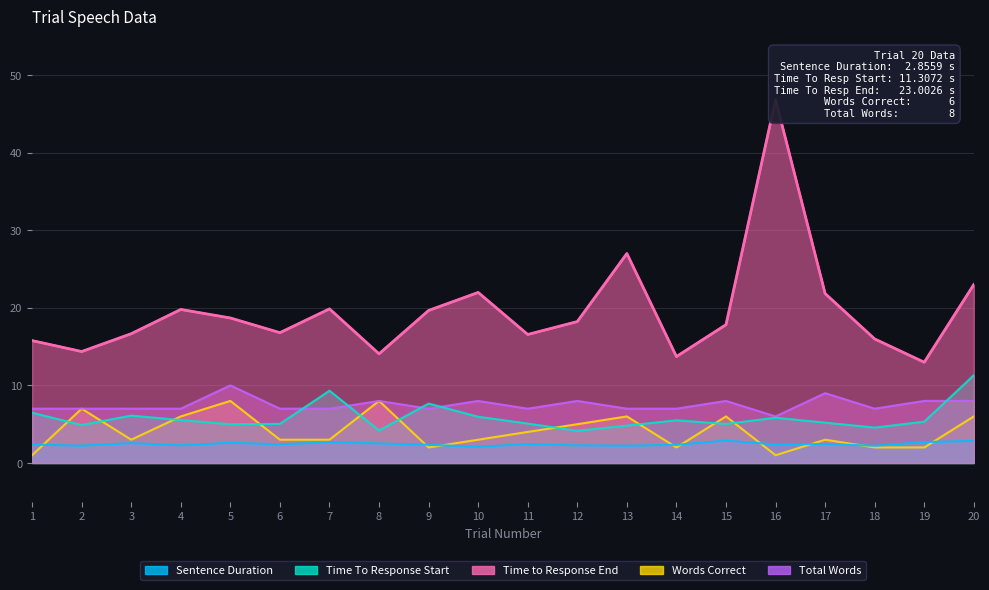

What are all the series names shown in the legend?

Sentence Duration, Time To Response Start, Time to Response End, Words Correct, Total Words